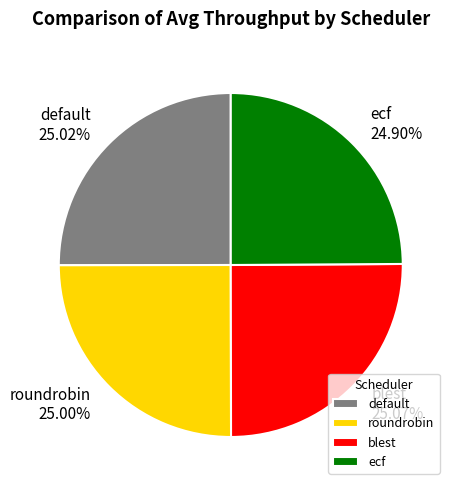

What portion of the pie excludes blest?

74.9%